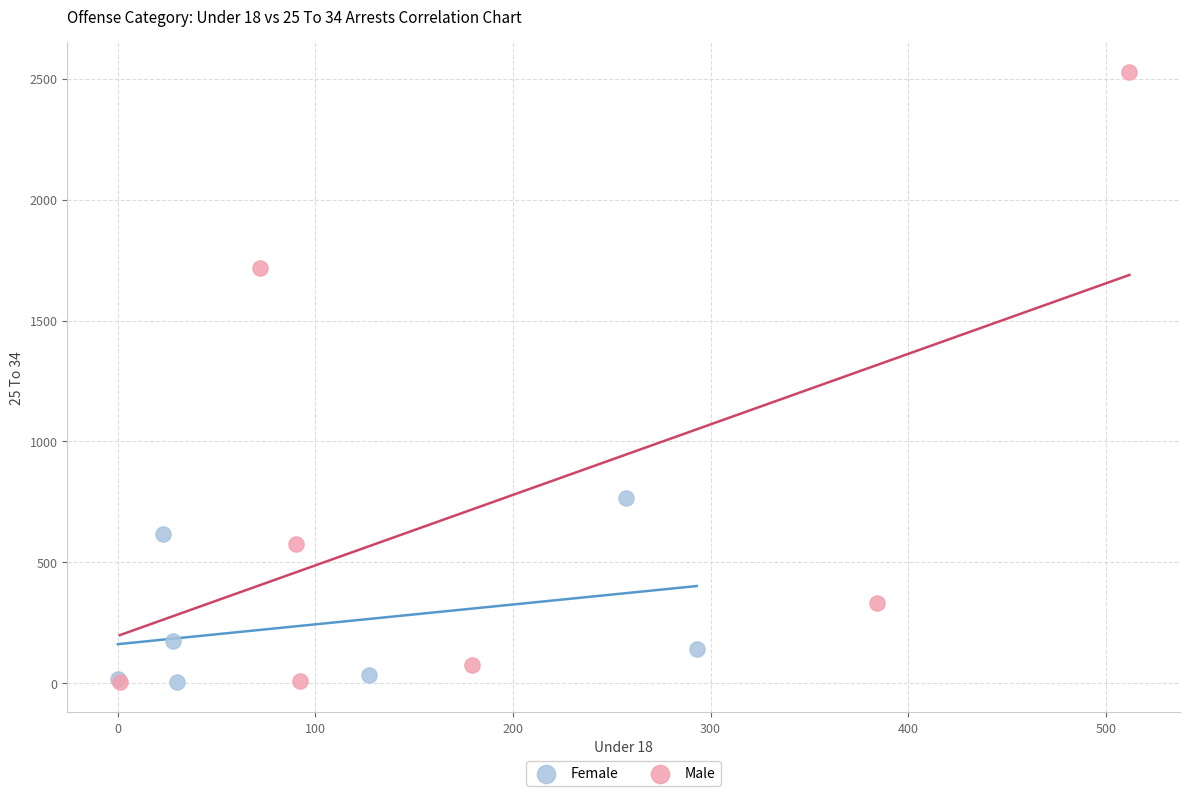

Which series contains the highest Y value?

Male